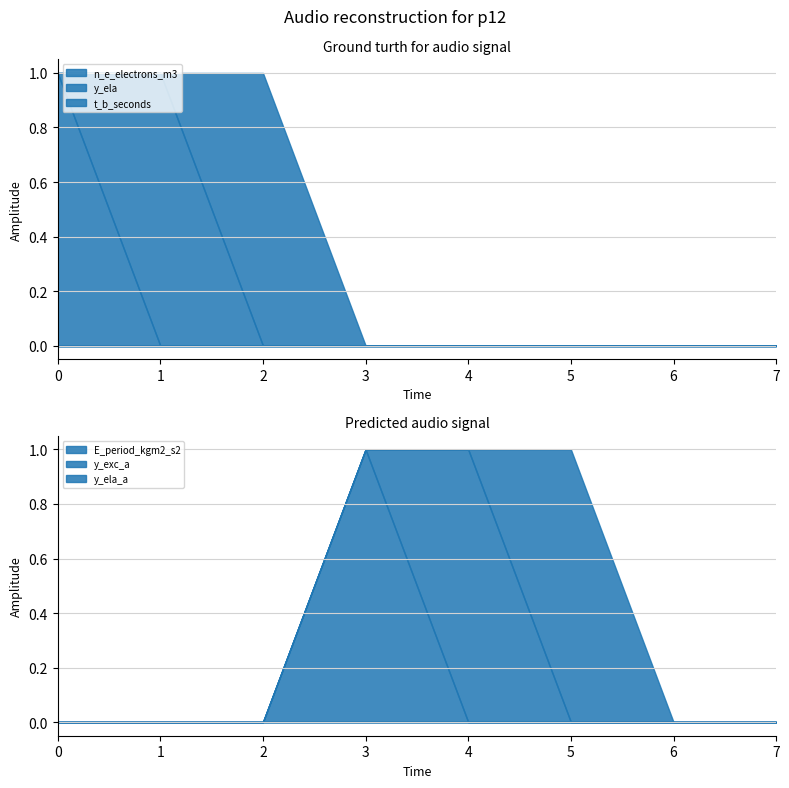

What are all the series names shown in the legend?

n_e_electrons_m3, y_ela, t_b_seconds, E_period_kgm2_s2, y_exc_a, y_ela_a